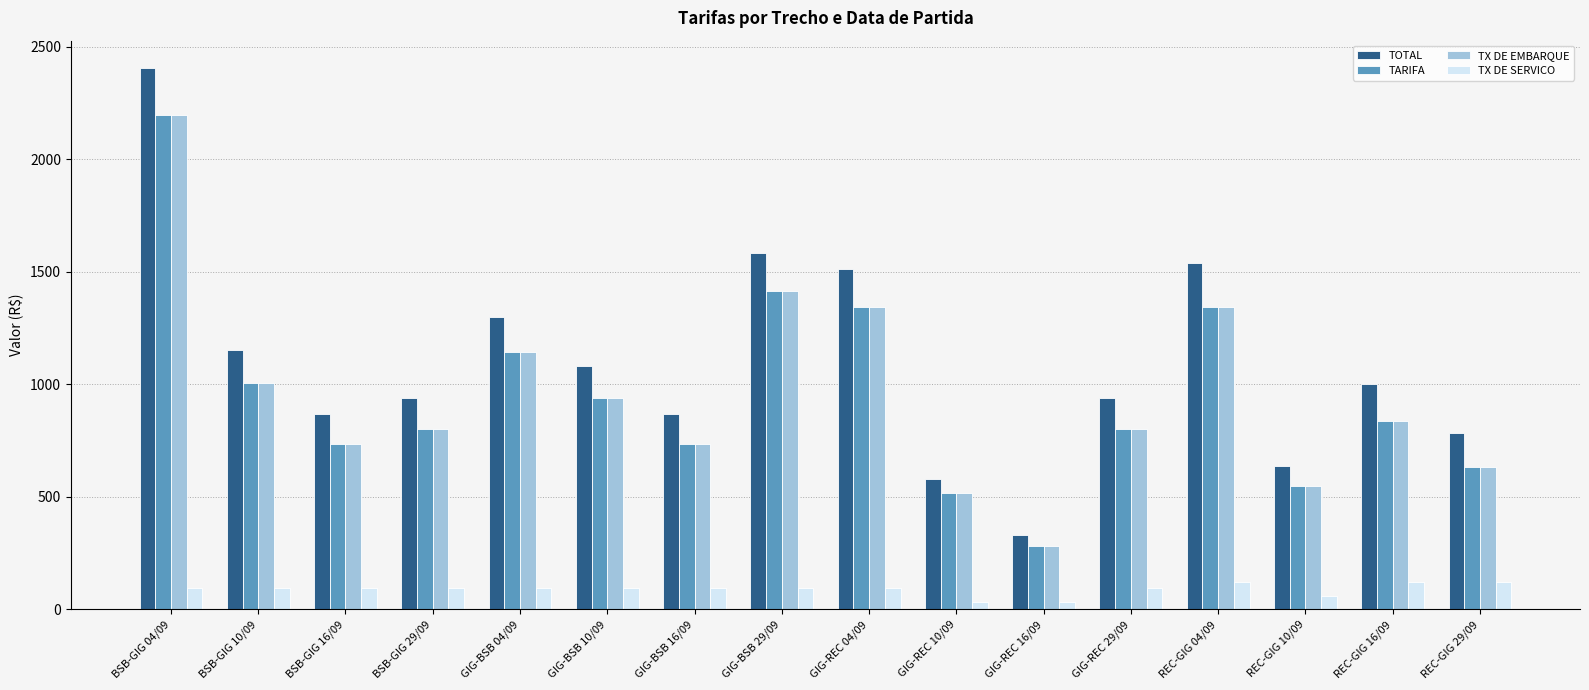

What is the label of the 3rd bar from the left?

BSB-GIG 16/09